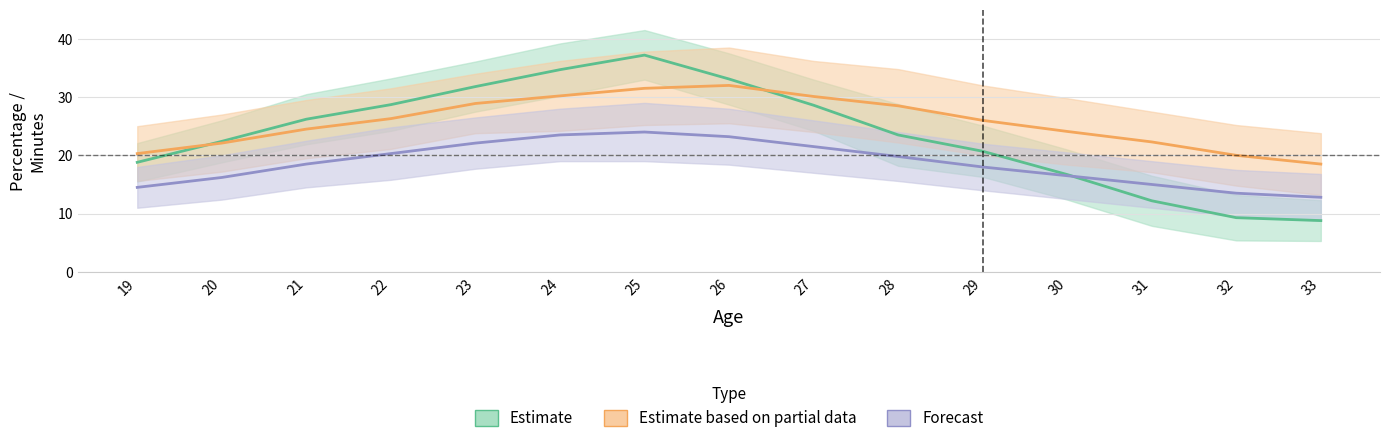

What is the value of the Forecast point at the 2nd from the left?

16.2